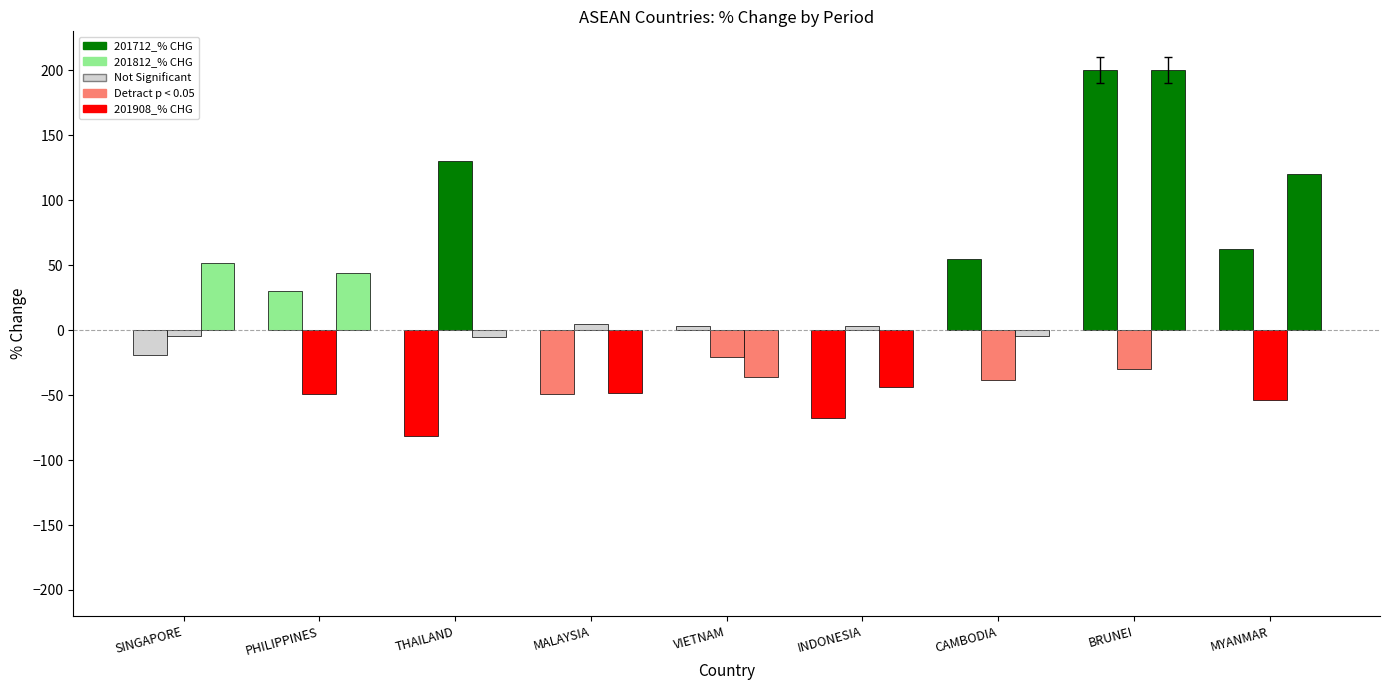

How many values in the 201712_% CHG series exceed 2?

5